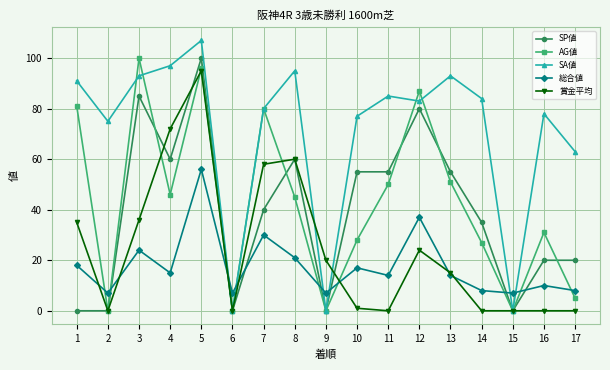

How many lines are shown in the chart?

5